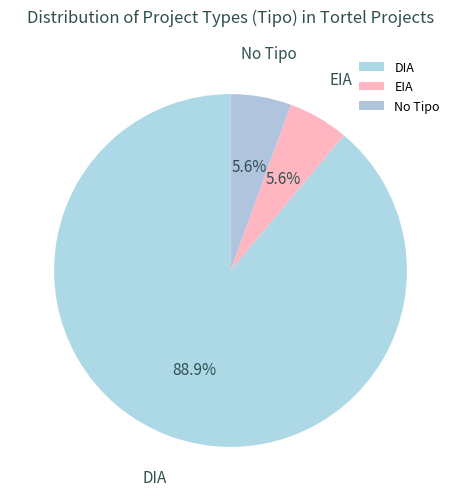

Between No Tipo and DIA, which is larger?

DIA